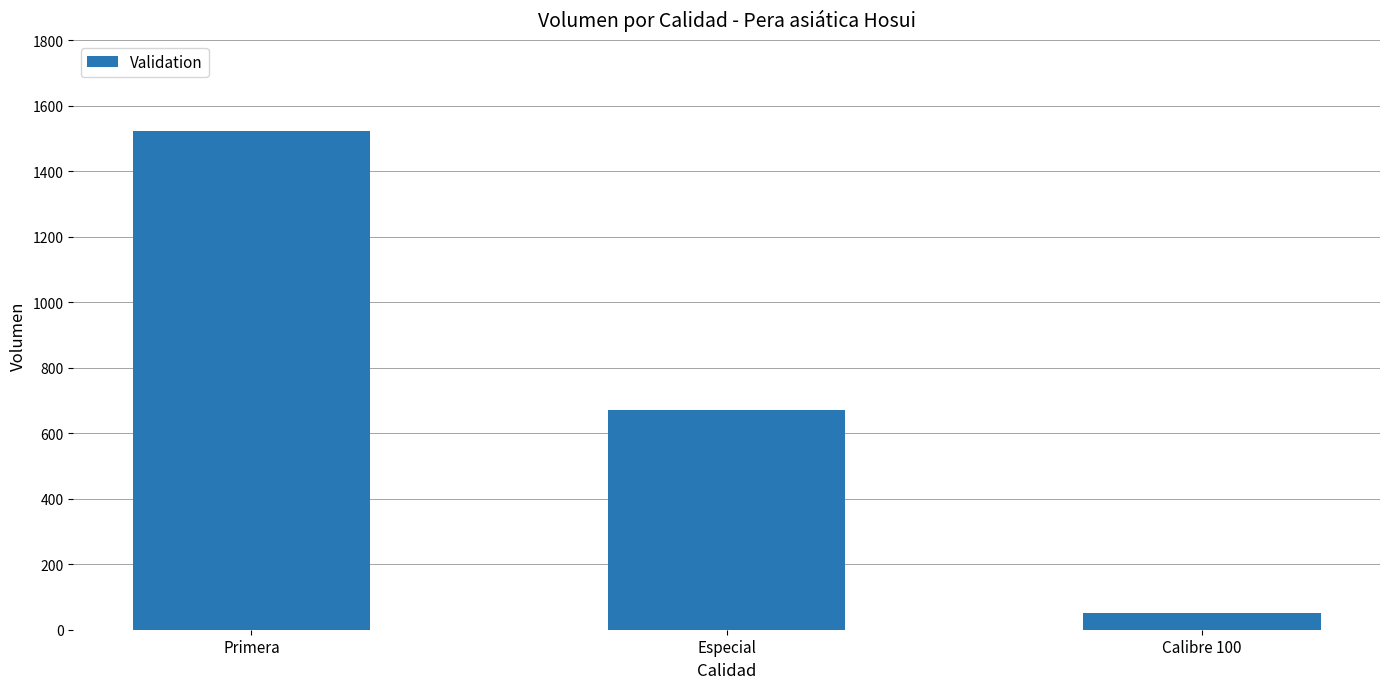

How many data points are less than 670?

1